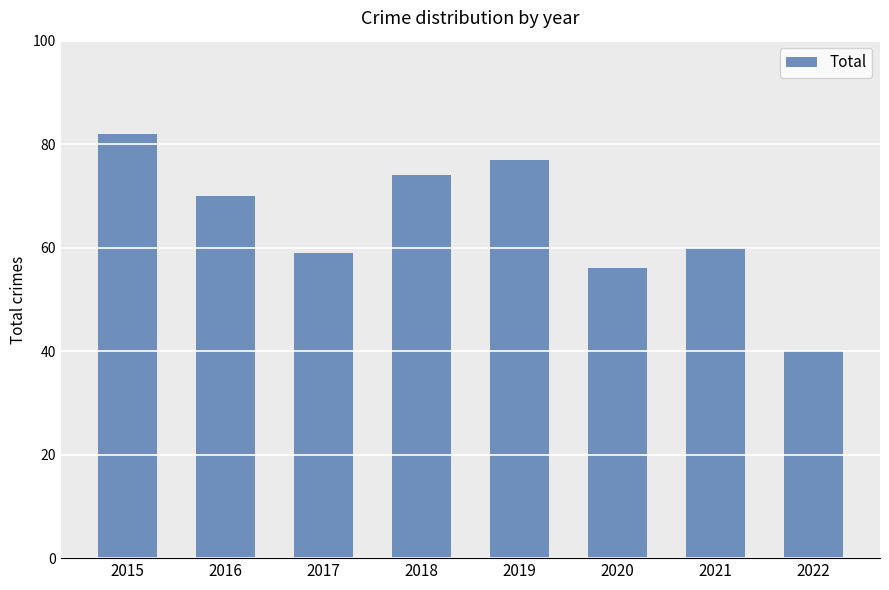

Rank the categories by value from highest to lowest.

2015, 2019, 2018, 2016, 2021, 2017, 2020, 2022